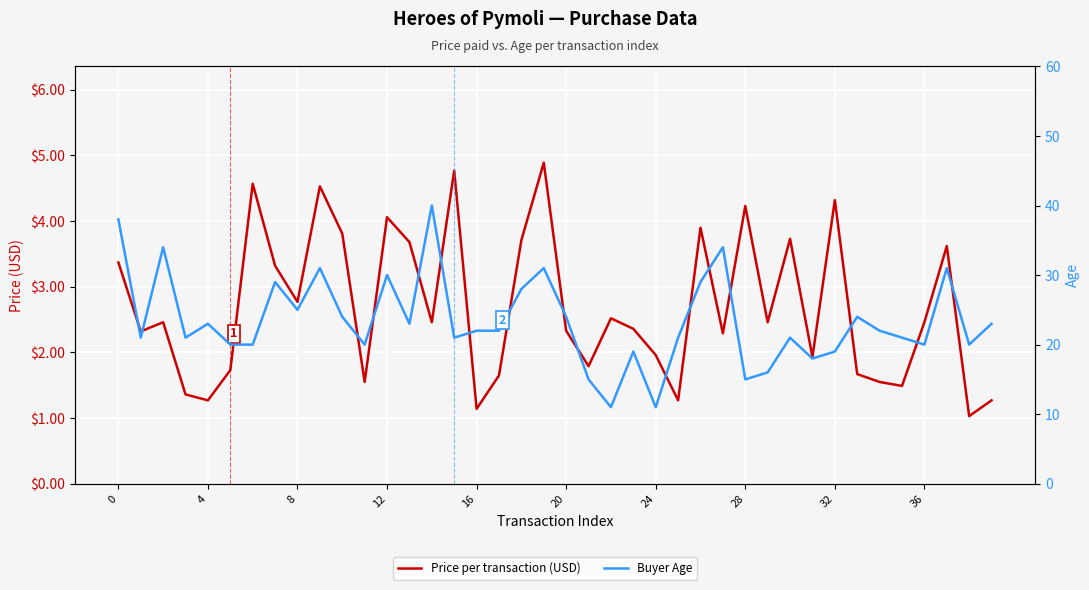

What is the highest value of the Buyer Age series?

40.0